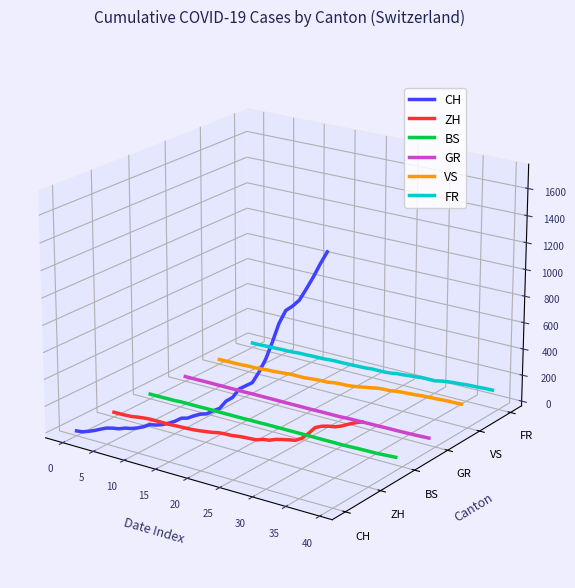

True or false: BS and VS cross at least once.

False